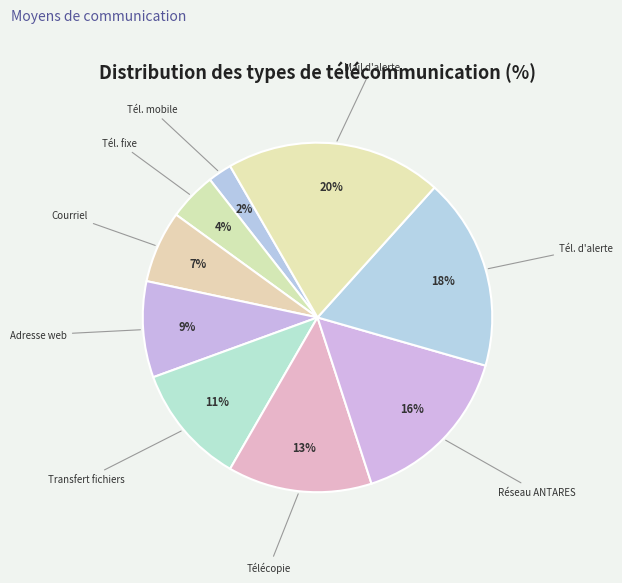

Count the number of slices in the pie.

9